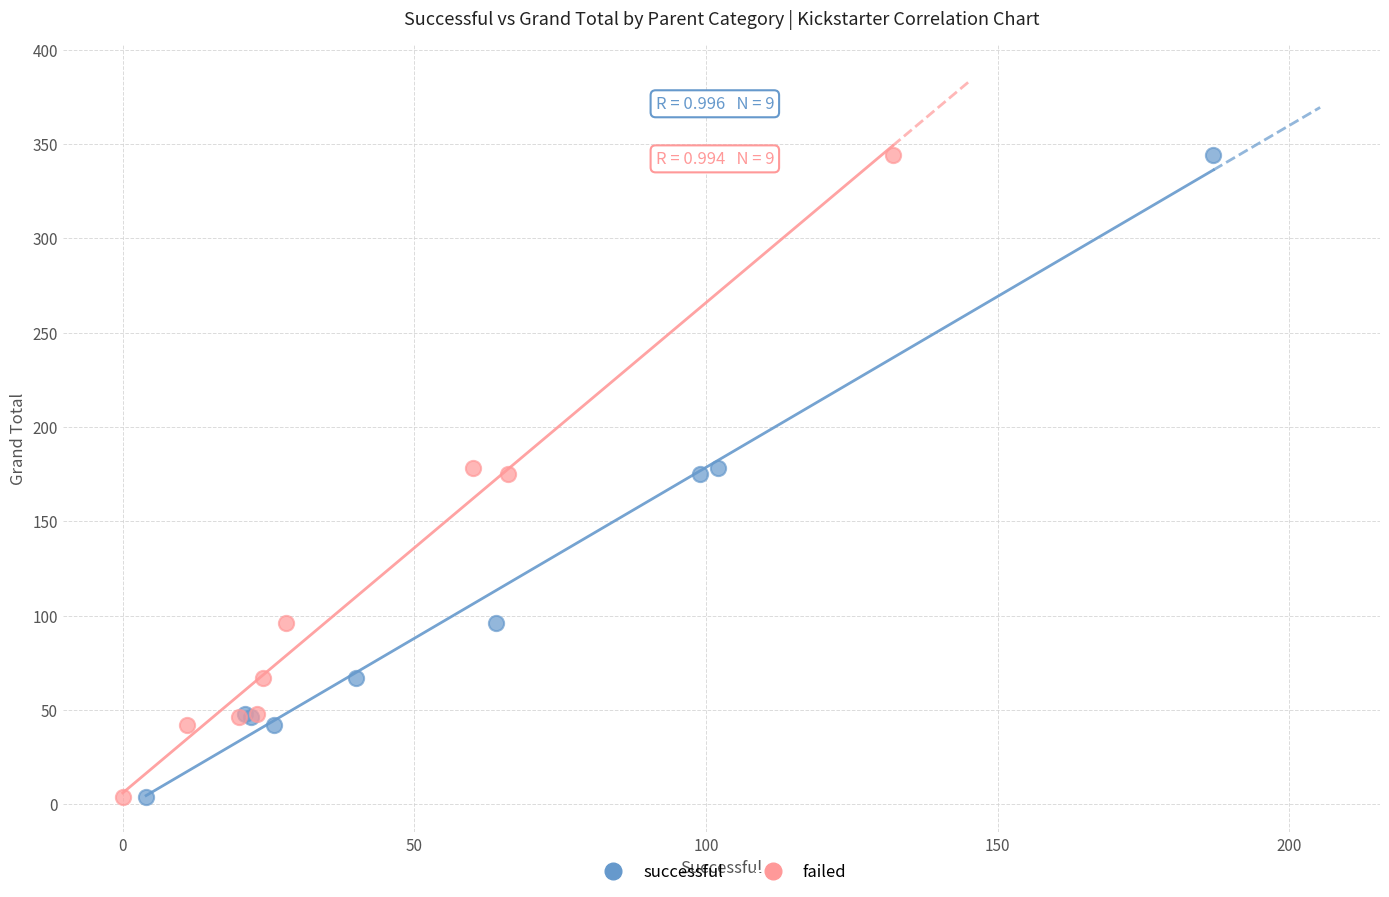

What are all the series names shown in the legend?

successful, failed